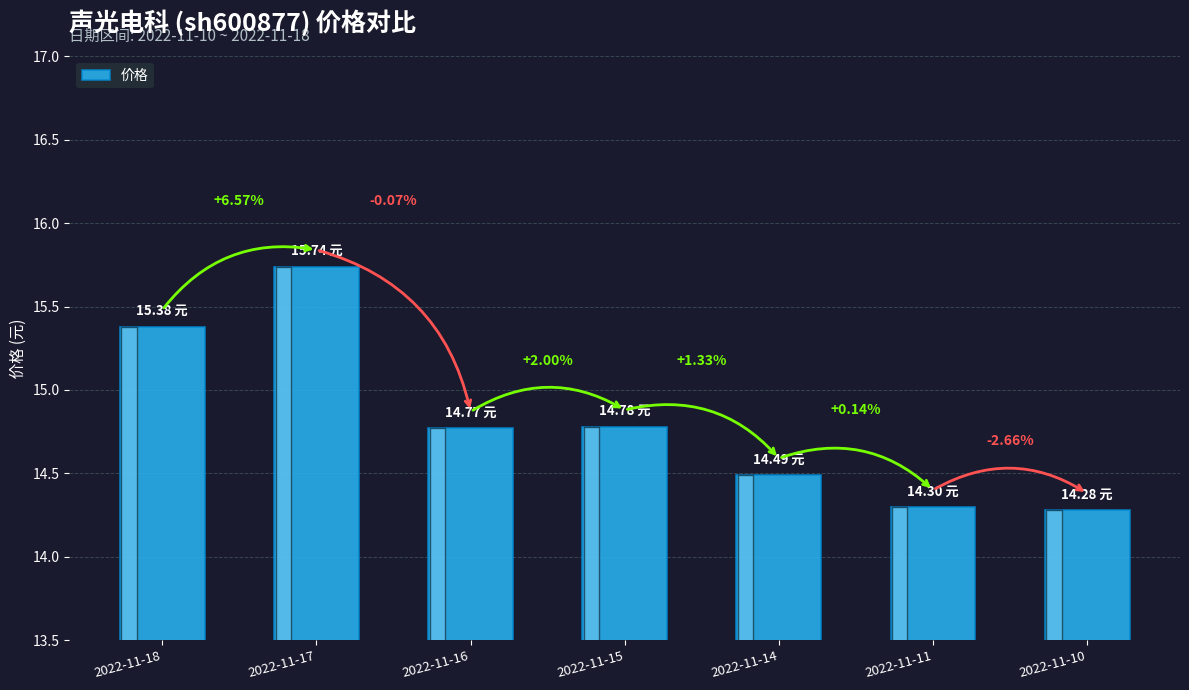

What is the maximum value shown in the chart?

15.7